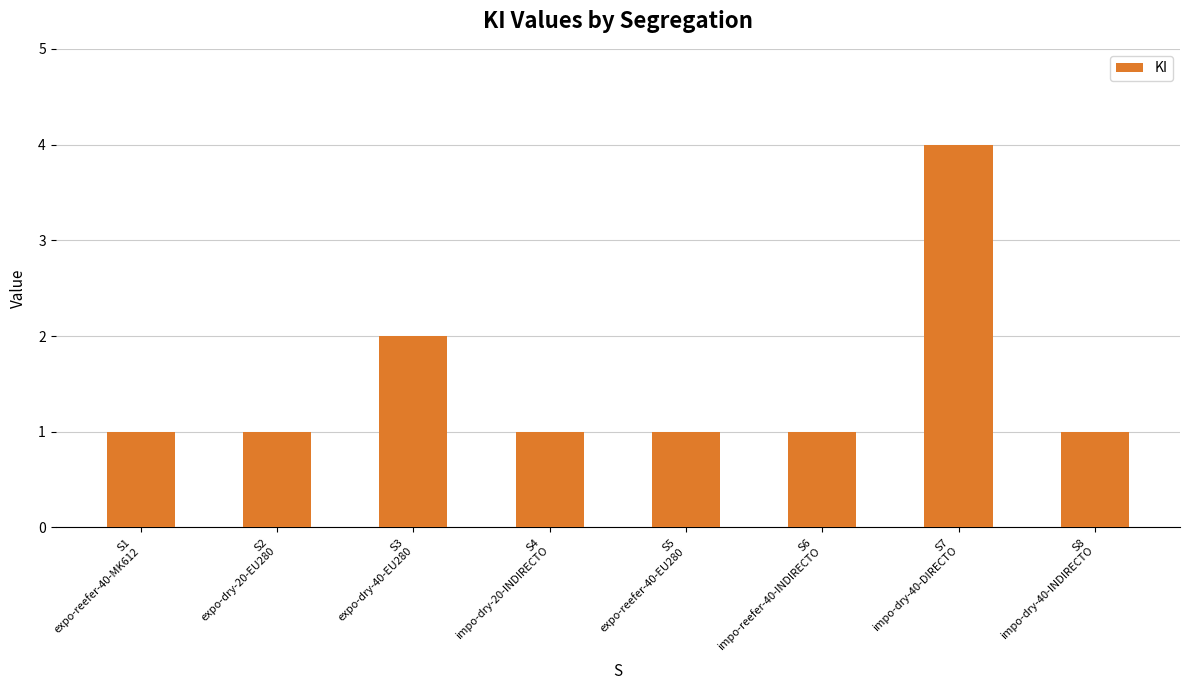

Where is the data nearest to the value 2?

S3
expo-dry-40-EU280